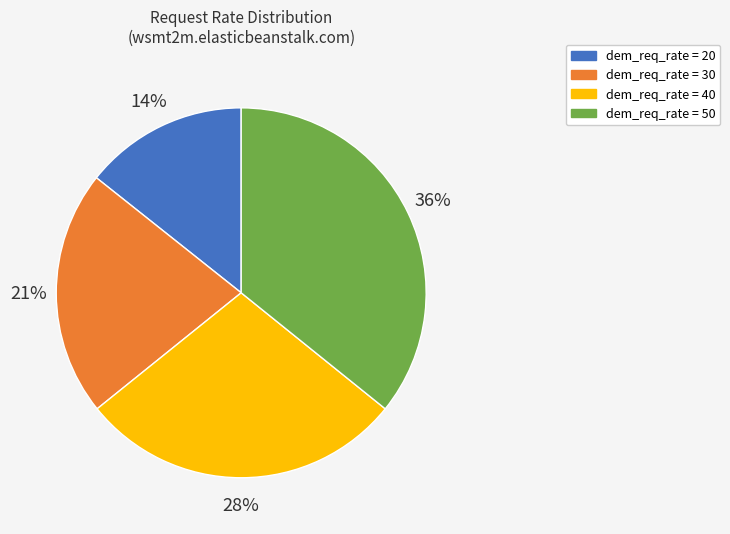

Is there a majority slice in this chart?

No